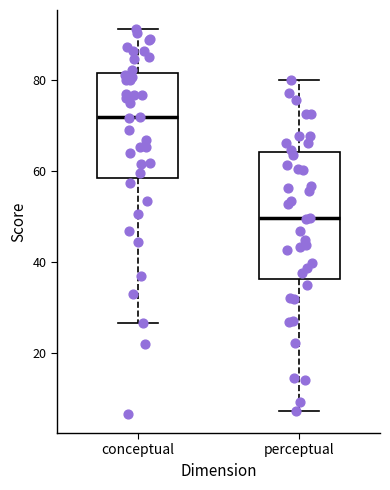

Reading left to right, transcribe this box plot: for each box, give where its median line is, the range the box spans, and where its two whiskers end, as read against the y-axis. The values are not printed on the chart, so give them approximately, as read against the axis.

conceptual: median 72, box 58 to 82, whiskers 26 to 92
perceptual: median 50, box 36 to 64, whiskers 8 to 80